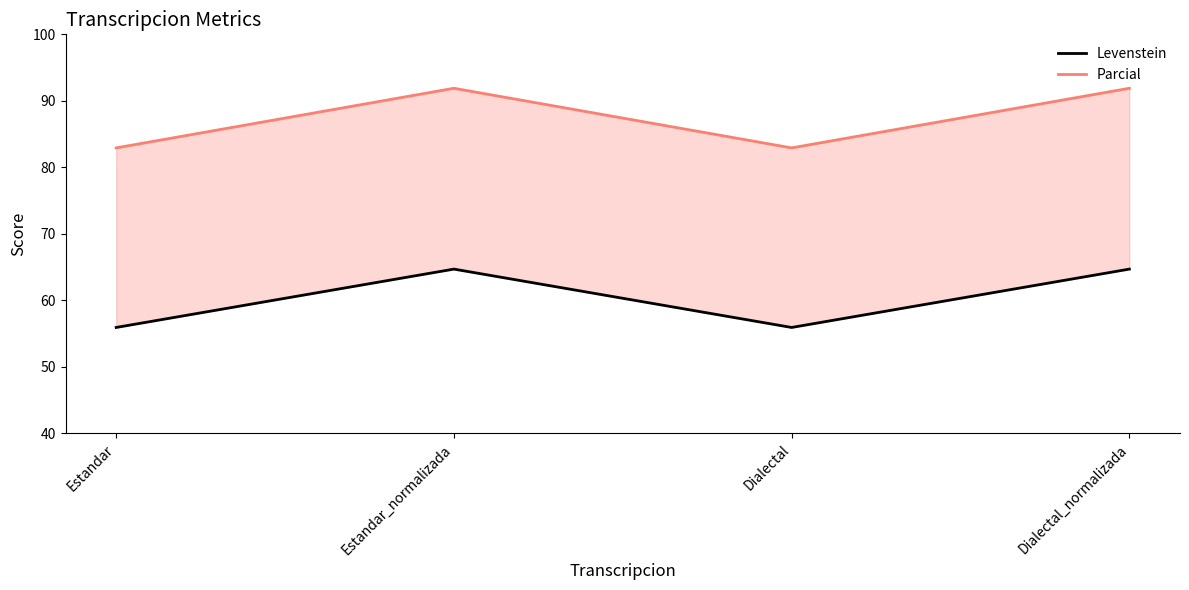

Where is Levenstein nearest to the value 60?

Estandar